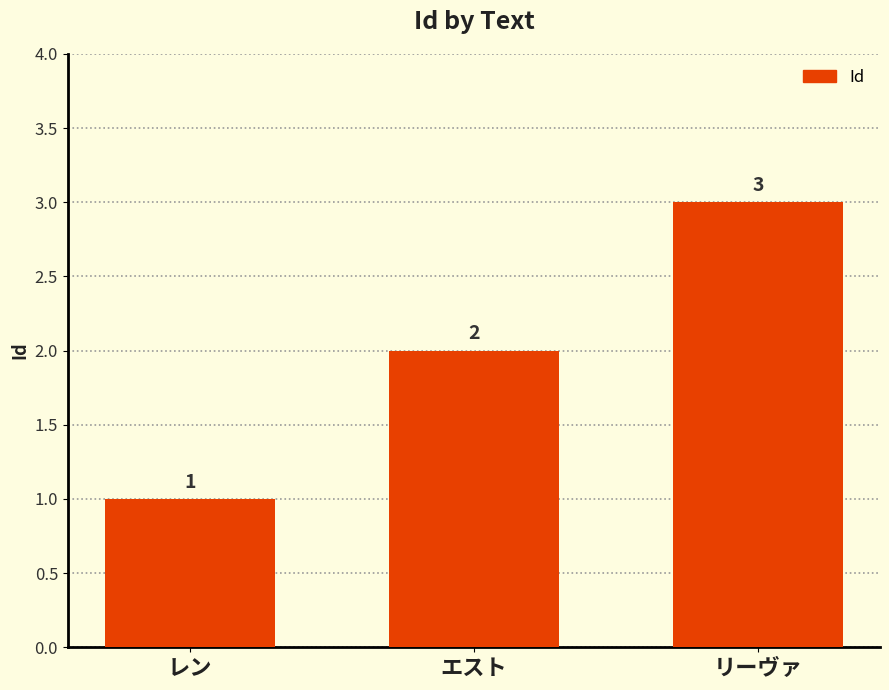

What is the minimum value shown in the chart?

1